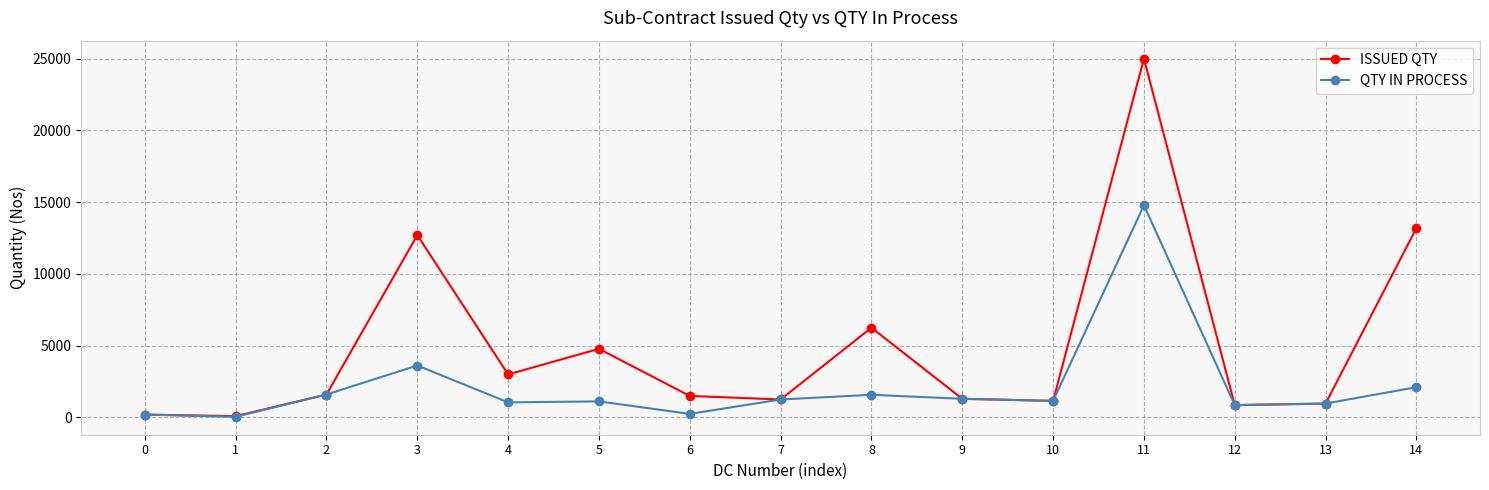

Count the number of categories in the chart.

15